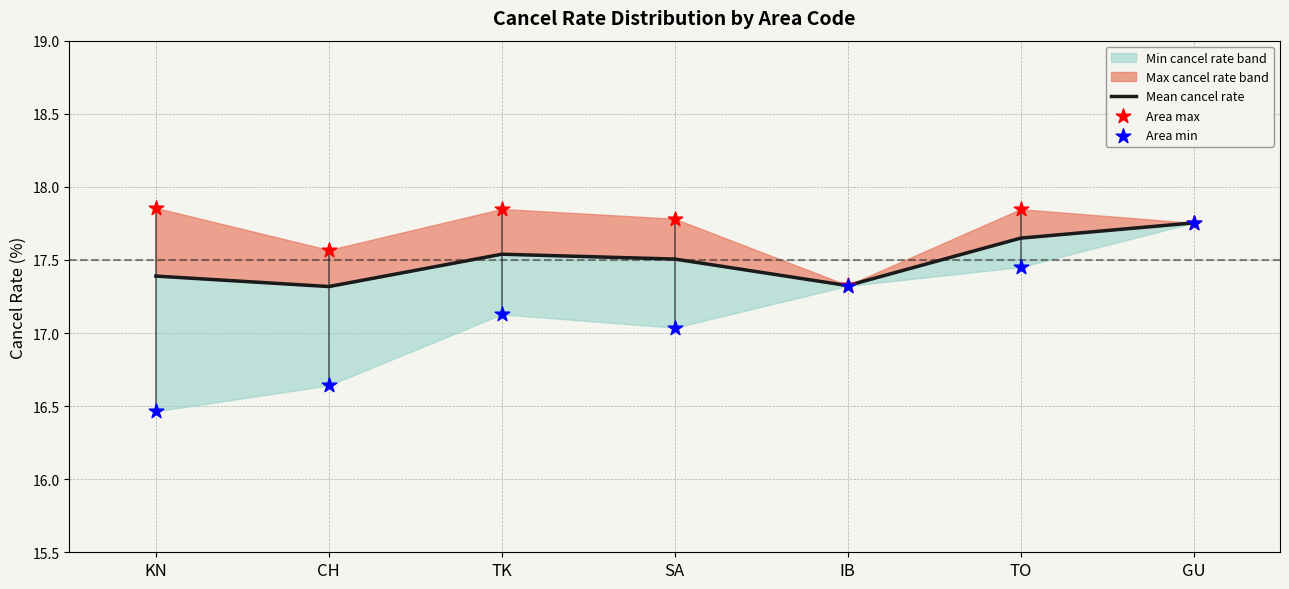

Which series has the widest spread of Y values?

Area min